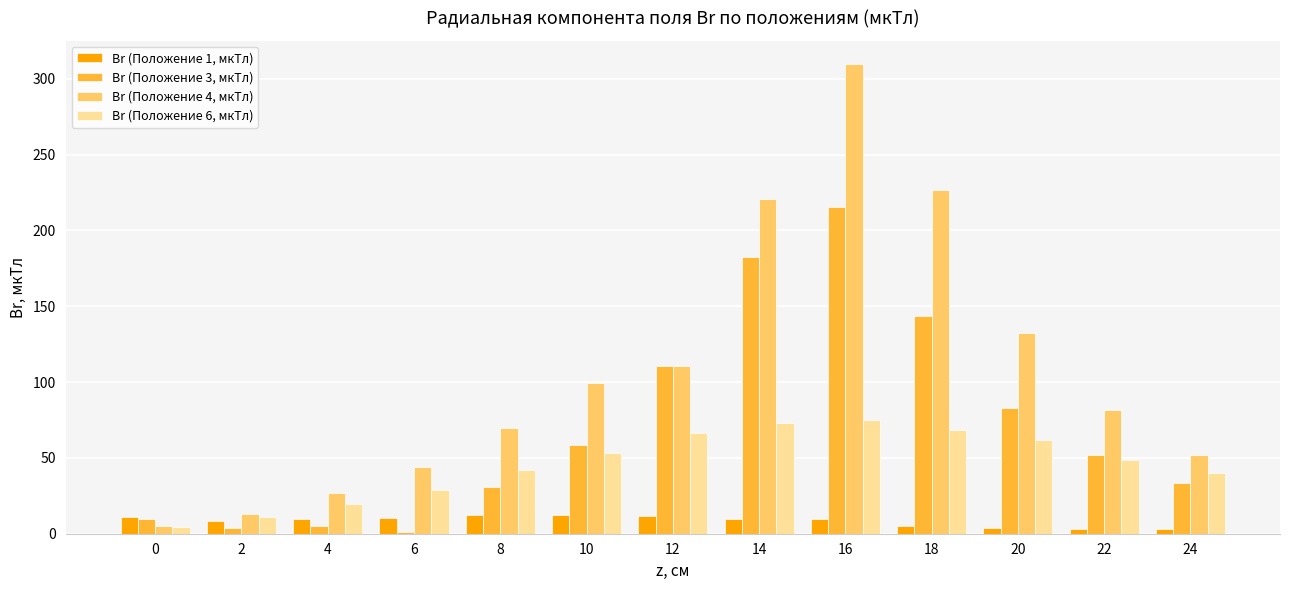

Which series has the largest total across all categories?

Br (Положение 4, мкТл)